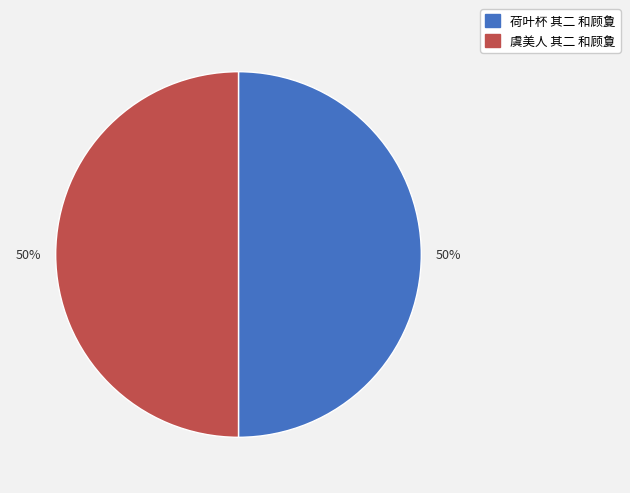

Is it true that 虞美人 其二 和顾夐 is 50% of the pie?

True